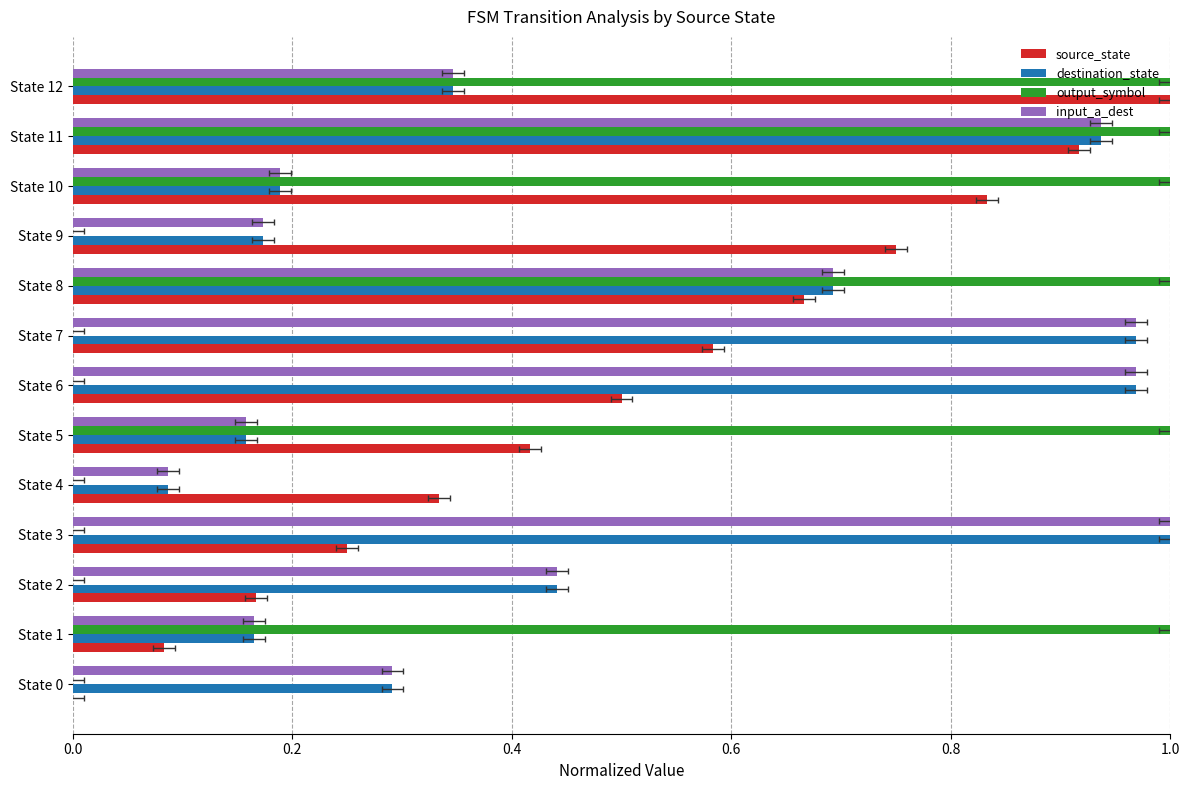

Which series changed the most between State 4 and State 6?

destination_state